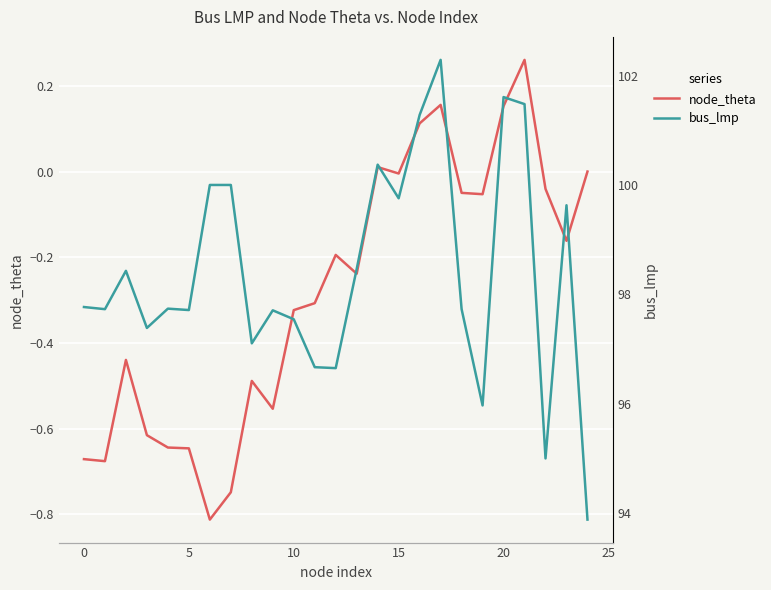

True or false: node_theta and bus_lmp cross at least once.

False